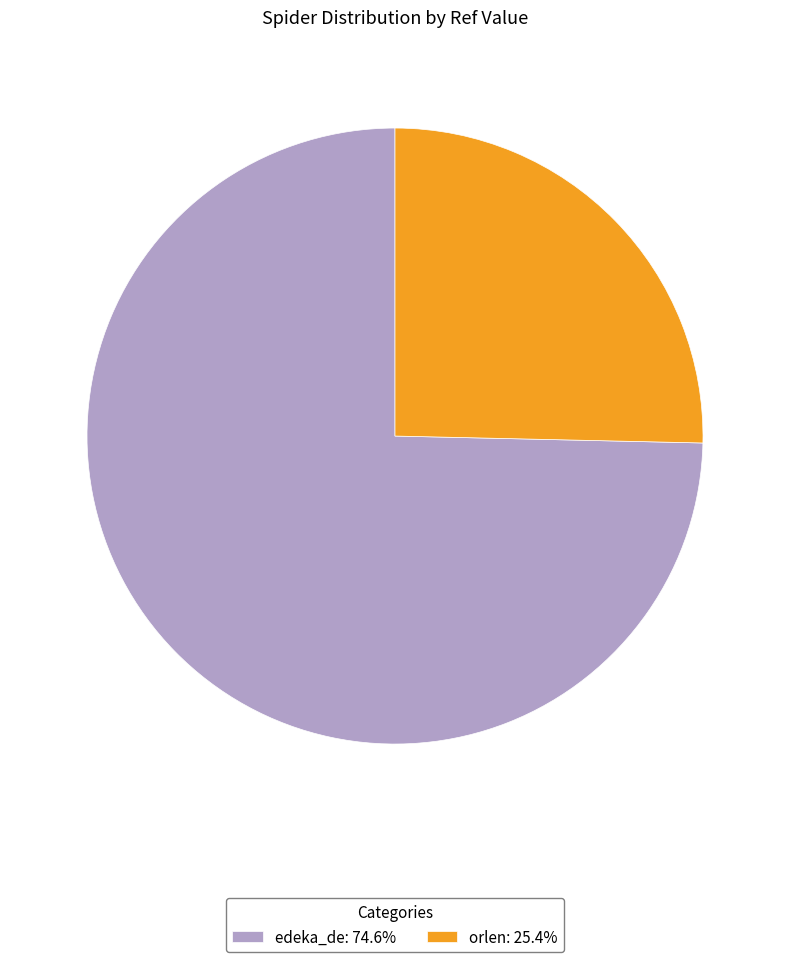

What is the ratio of the value at edeka_de: 74.6% to the value at orlen: 25.4%?

2.9